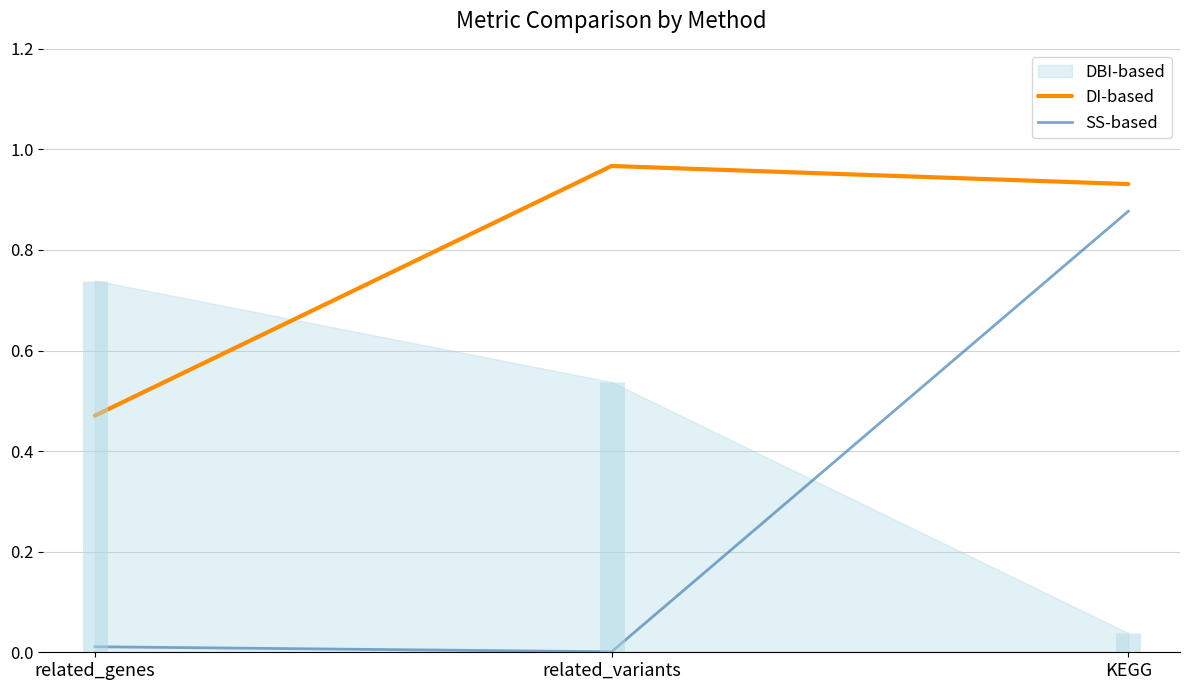

True or false: DI-based has a value of 0.9 at KEGG.

True